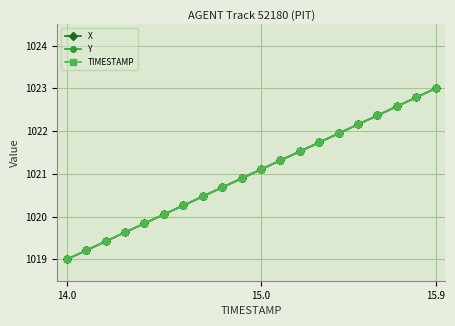

Does the chart display data point markers on the line(s)?

Yes